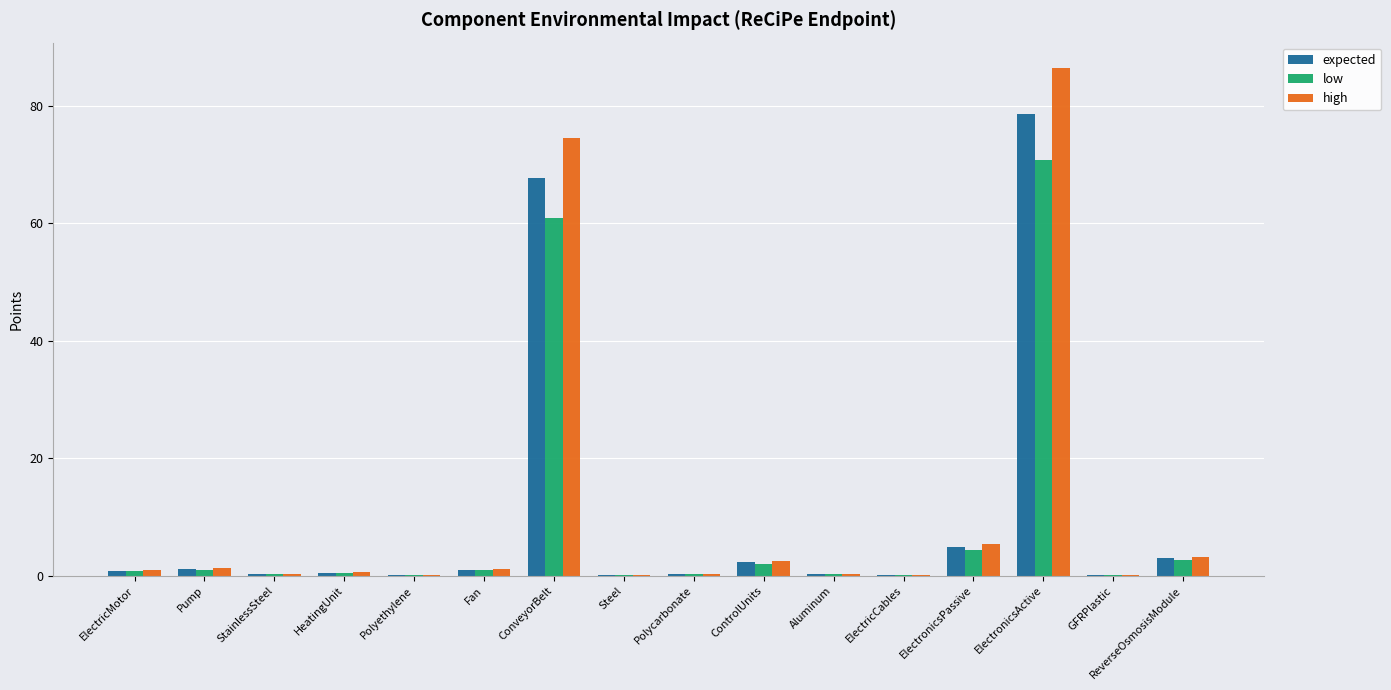

Which series changed the most between ElectricCables and ElectronicsActive?

high